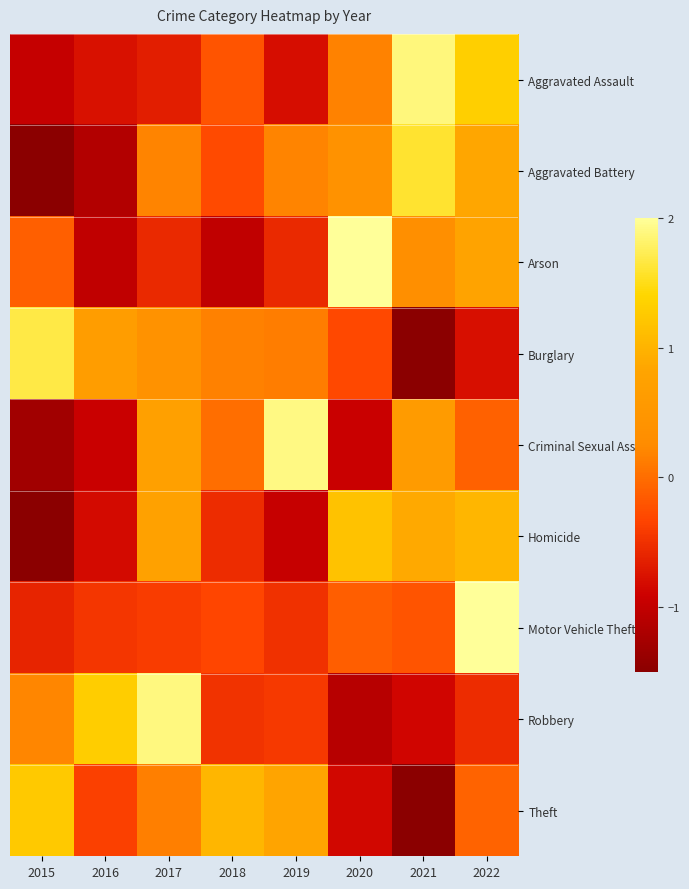

Reading left to right, what are all the values shown in this chart?

Aggravated Assault: 2015=-1.0	2016=-0.8	2017=-0.7	2018=-0.2	2019=-0.8	2020=0.2	2021=1.9	2022=1.3
Aggravated Battery: 2015=-1.8	2016=-1.1	2017=0.2	2018=-0.3	2019=0.2	2020=0.4	2021=1.6	2022=0.8
Arson: 2015=-0.1	2016=-1.0	2017=-0.6	2018=-1.0	2019=-0.6	2020=2.1	2021=0.3	2022=0.8
Burglary: 2015=1.7	2016=0.7	2017=0.4	2018=0.2	2019=0.1	2020=-0.3	2021=-2.0	2022=-0.8
Criminal Sexual Assault: 2015=-1.3	2016=-0.9	2017=0.7	2018=0.0	2019=1.9	2020=-0.9	2021=0.6	2022=-0.1
Homicide: 2015=-1.5	2016=-0.8	2017=0.7	2018=-0.5	2019=-1.0	2020=1.2	2021=0.9	2022=1.0
Motor Vehicle Theft: 2015=-0.6	2016=-0.5	2017=-0.4	2018=-0.3	2019=-0.5	2020=-0.1	2021=-0.2	2022=2.6
Robbery: 2015=0.2	2016=1.3	2017=1.9	2018=-0.5	2019=-0.4	2020=-1.1	2021=-0.9	2022=-0.5
Theft: 2015=1.3	2016=-0.4	2017=0.1	2018=1.0	2019=0.8	2020=-0.8	2021=-1.9	2022=-0.1